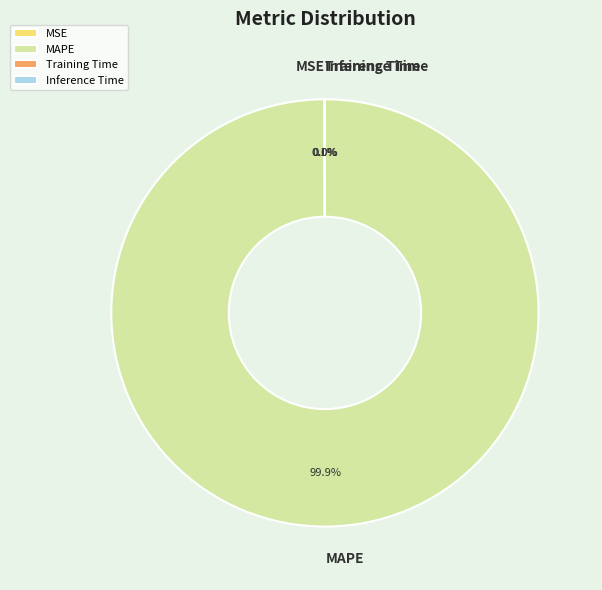

What is the majority slice?

MAPE